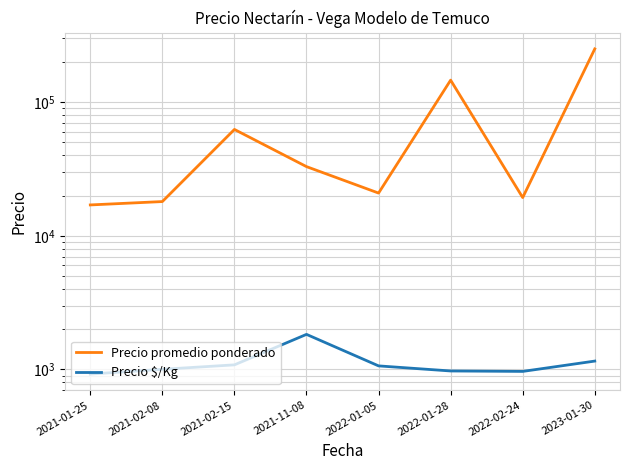

What is the total value across all series at 2022-01-28?

147189.7